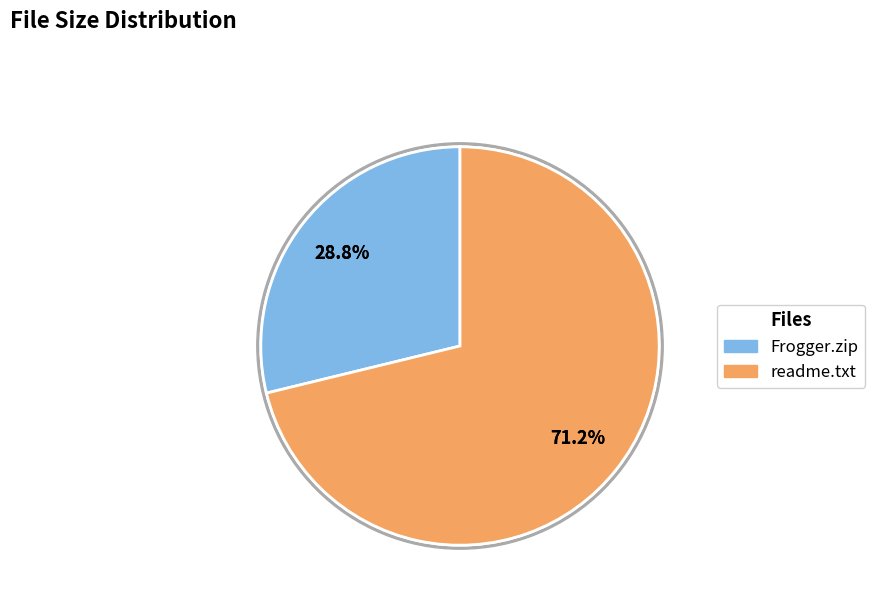

Which category has the biggest portion of the pie?

readme.txt